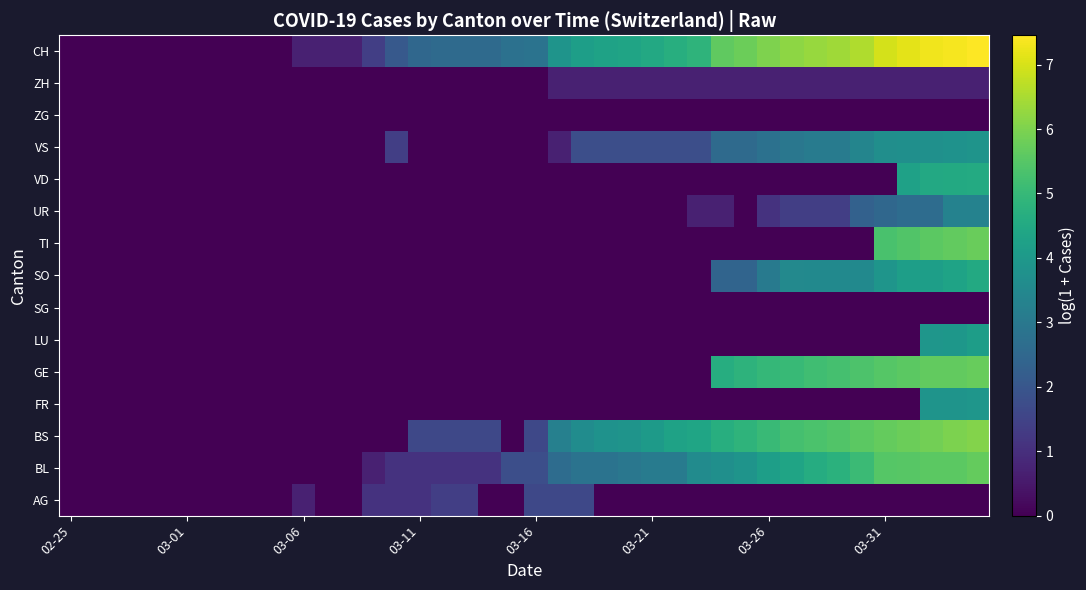

Rank the series by their maximum value, from highest to lowest.

CH, BS, TI, GE, BL, VD, SO, LU, FR, VS, UR, AG, ZH, SG, ZG